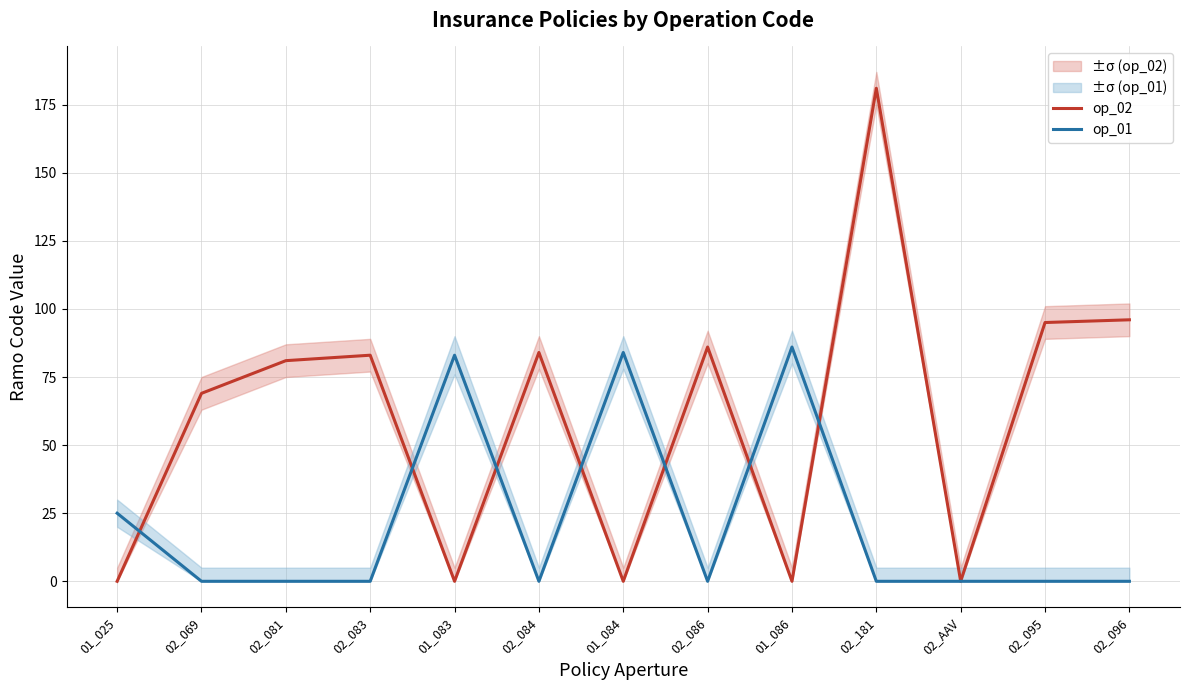

At how many categories does at least one series exceed 72?

10